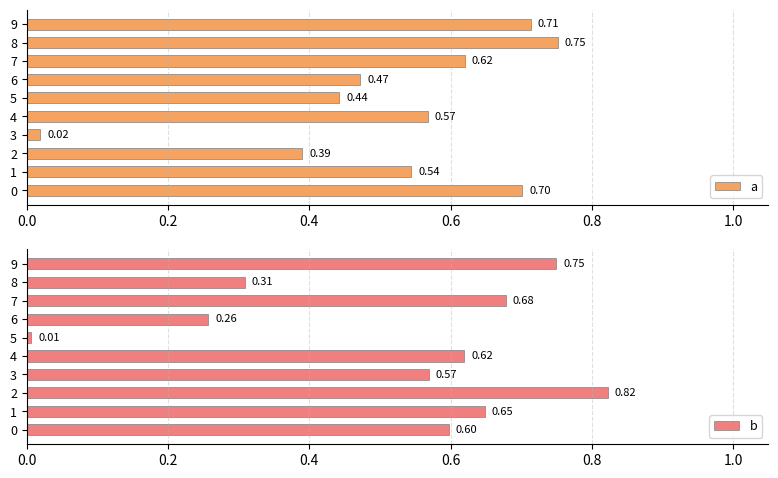

Where is b nearest to the value 0?

5